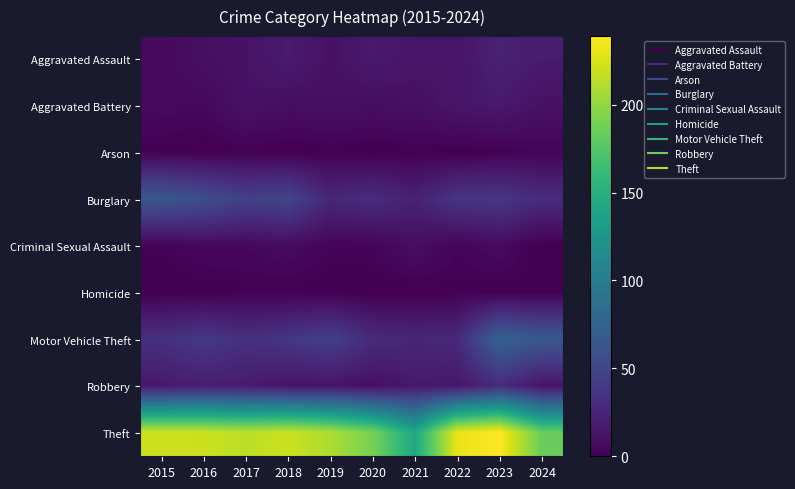

Between 2018 and 2021, which series saw the biggest shift?

Theft